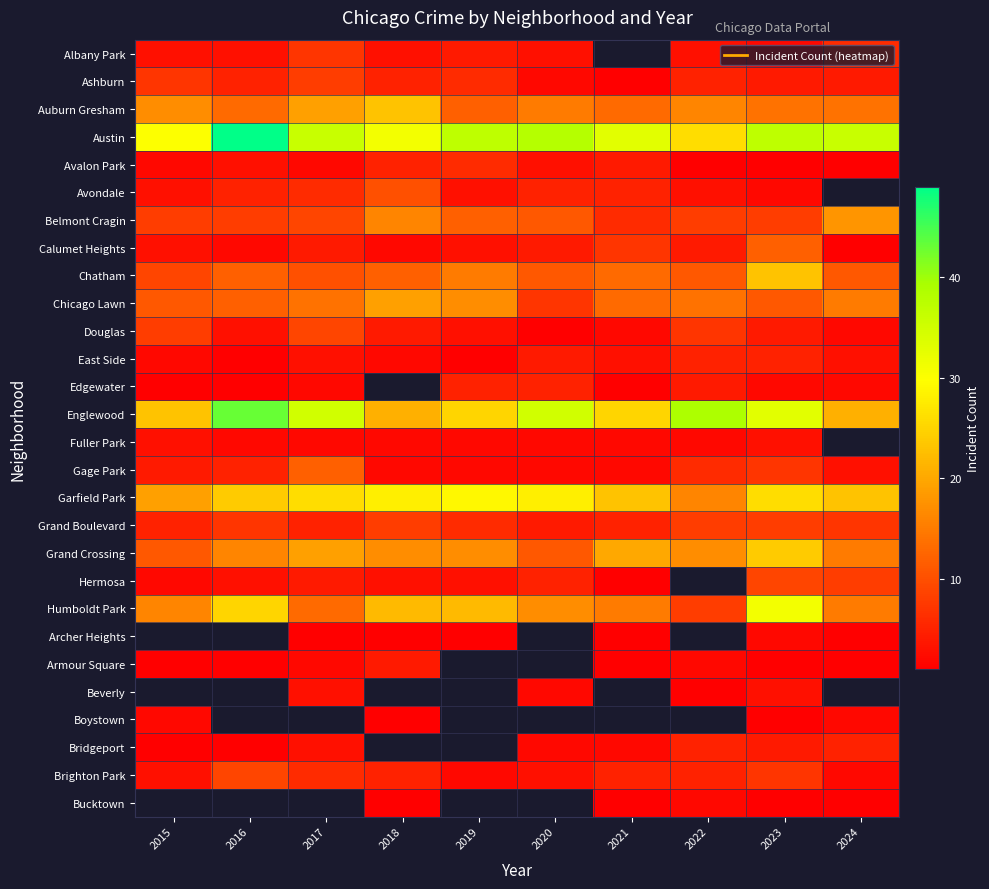

What is the average value of the Brighton Park series?

4.7